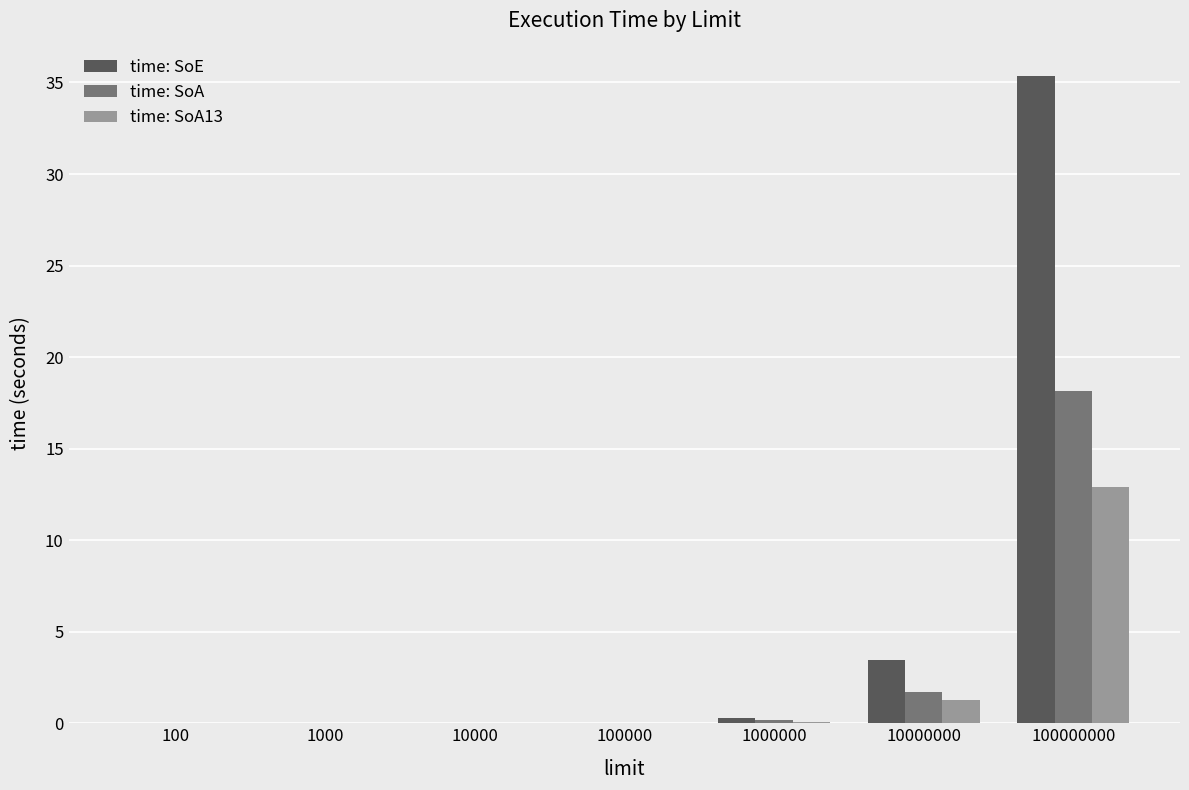

True or false: time: SoE has a value of 0.0 at 100000.

True